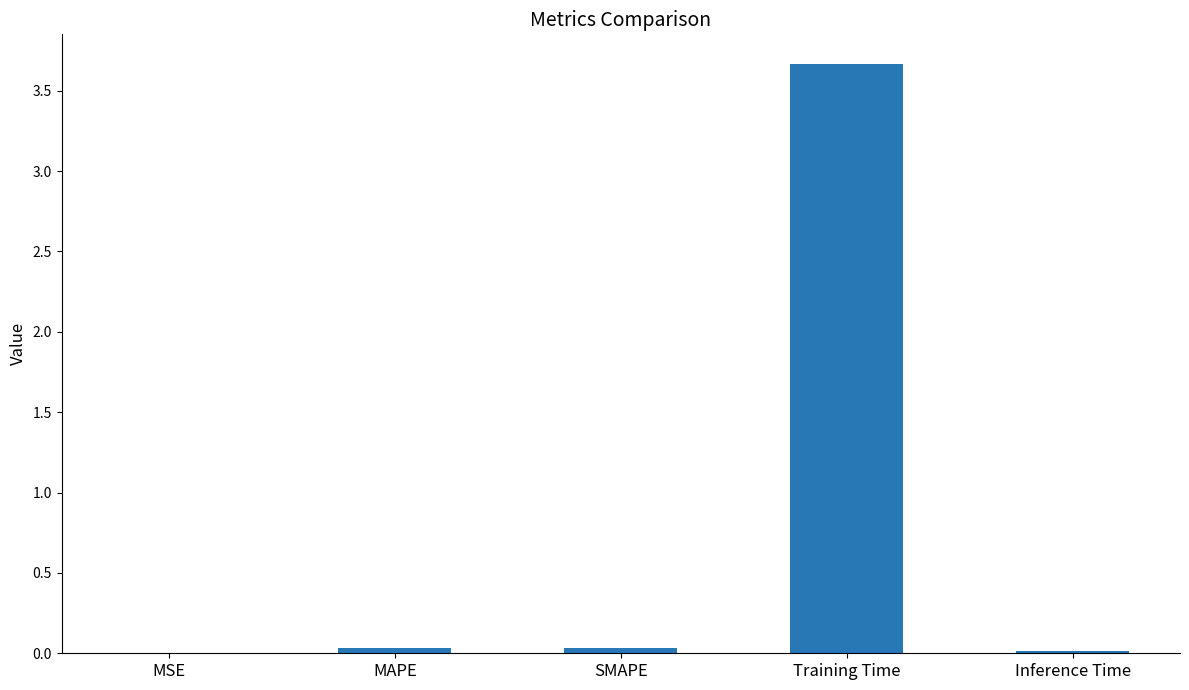

What is the change in value from MAPE to Training Time?

+3.6